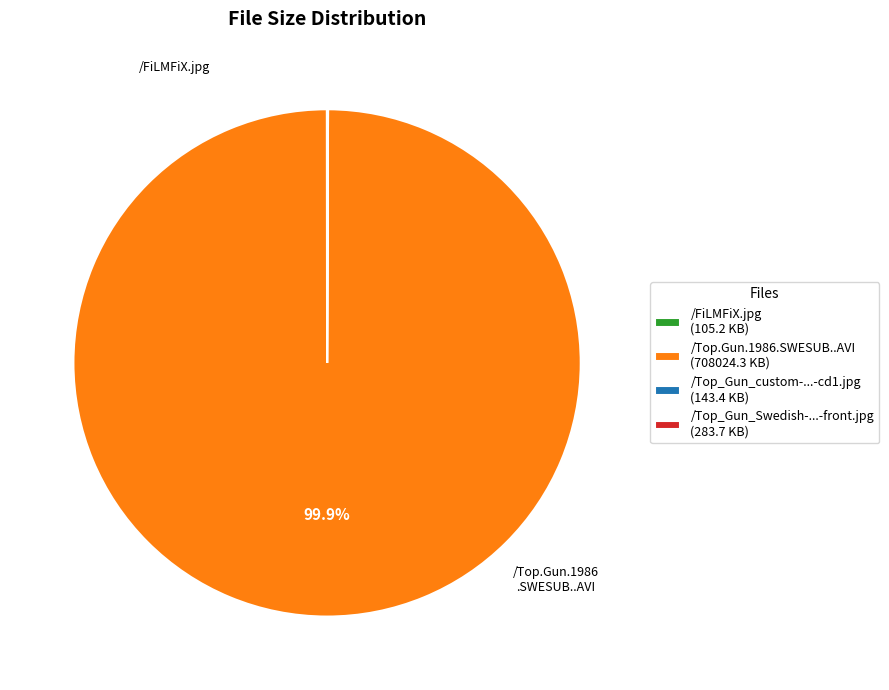

What is the largest slice in the pie chart?

/Top.Gun.1986.SWESUB..AVI (708024.3 KB)